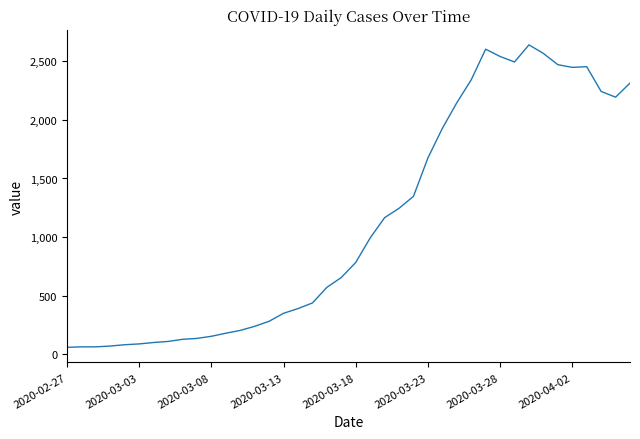

What is the maximum value shown in the chart?

2639